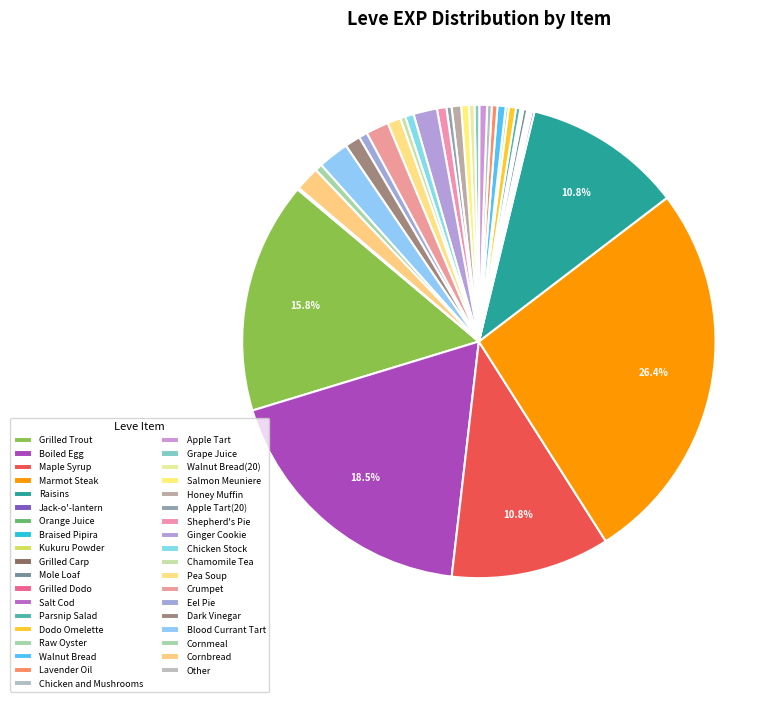

What is the largest slice in the pie chart?

Marmot Steak